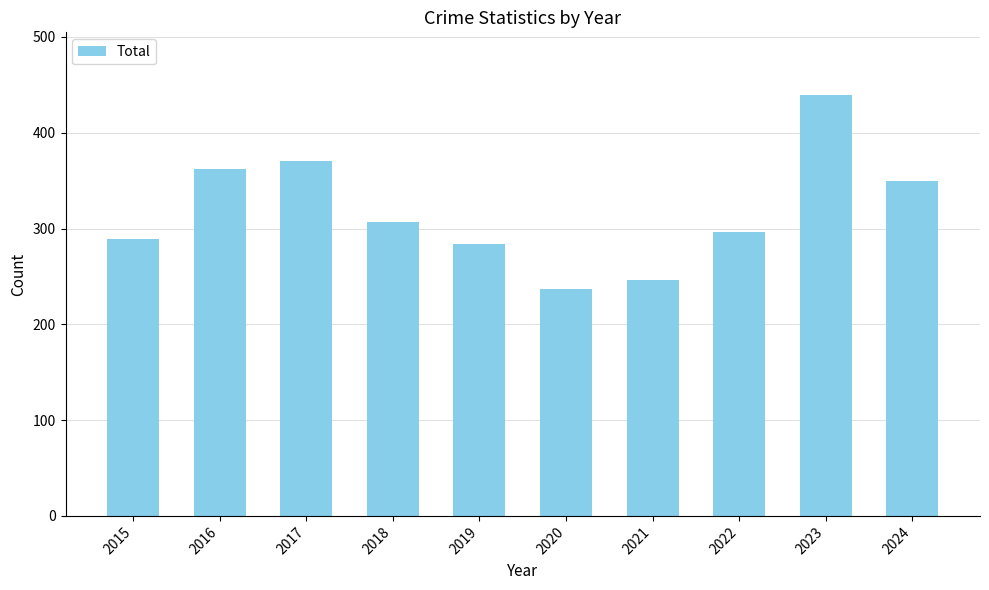

What is the sum of all values?

3181